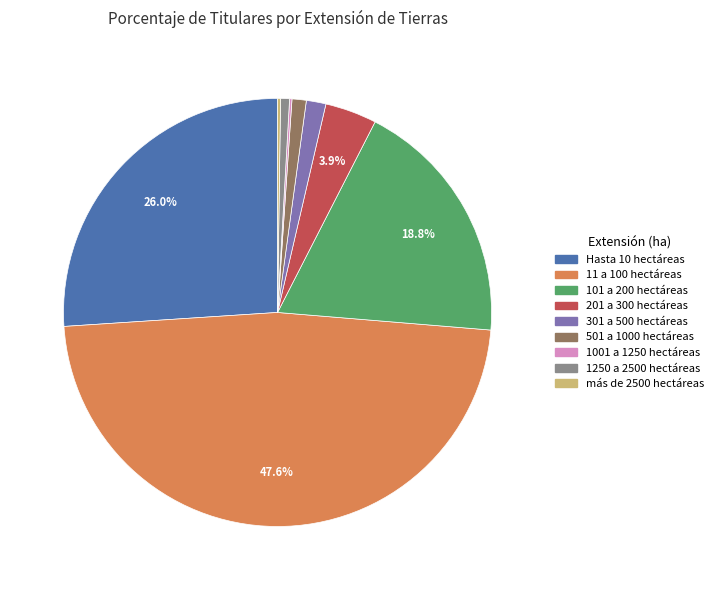

Is it true that 501 a 1000 hectáreas is 1% of the pie?

True